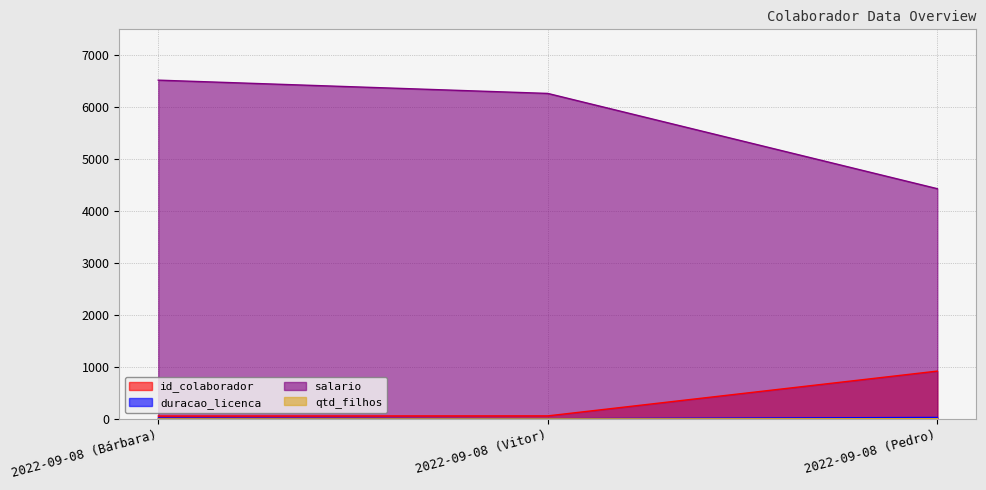

Rank the categories by id_colaborador value from highest to lowest.

2022-09-08 (Pedro), 2022-09-08 (Vitor), 2022-09-08 (Bárbara)